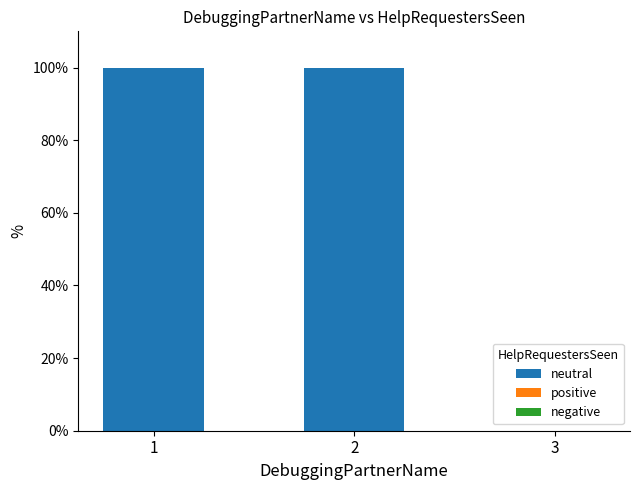

Reading right to left, list all the values displayed in this chart.

3=0	2=100	1=100